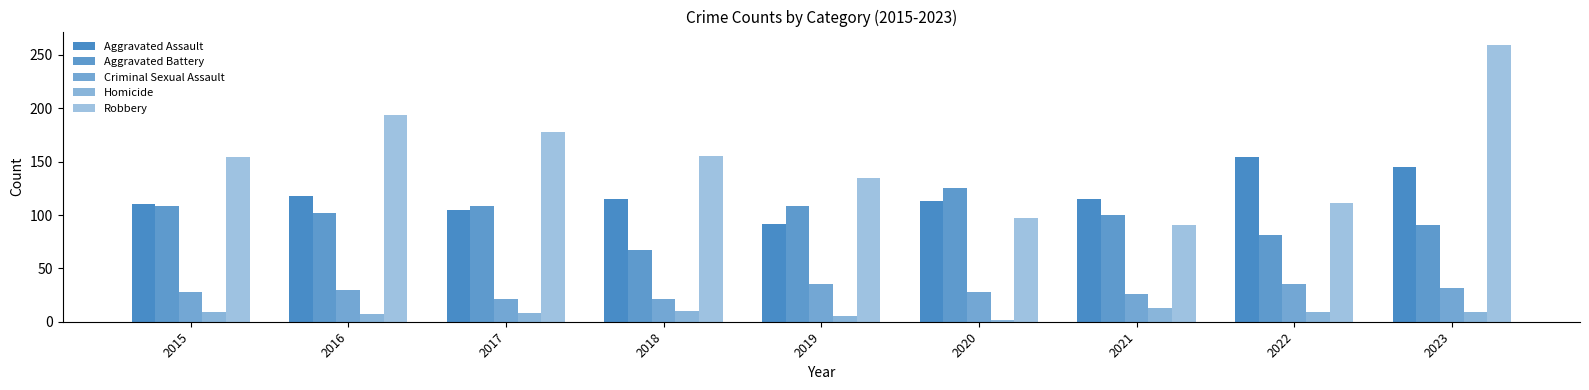

How many categories are shown in the chart?

9